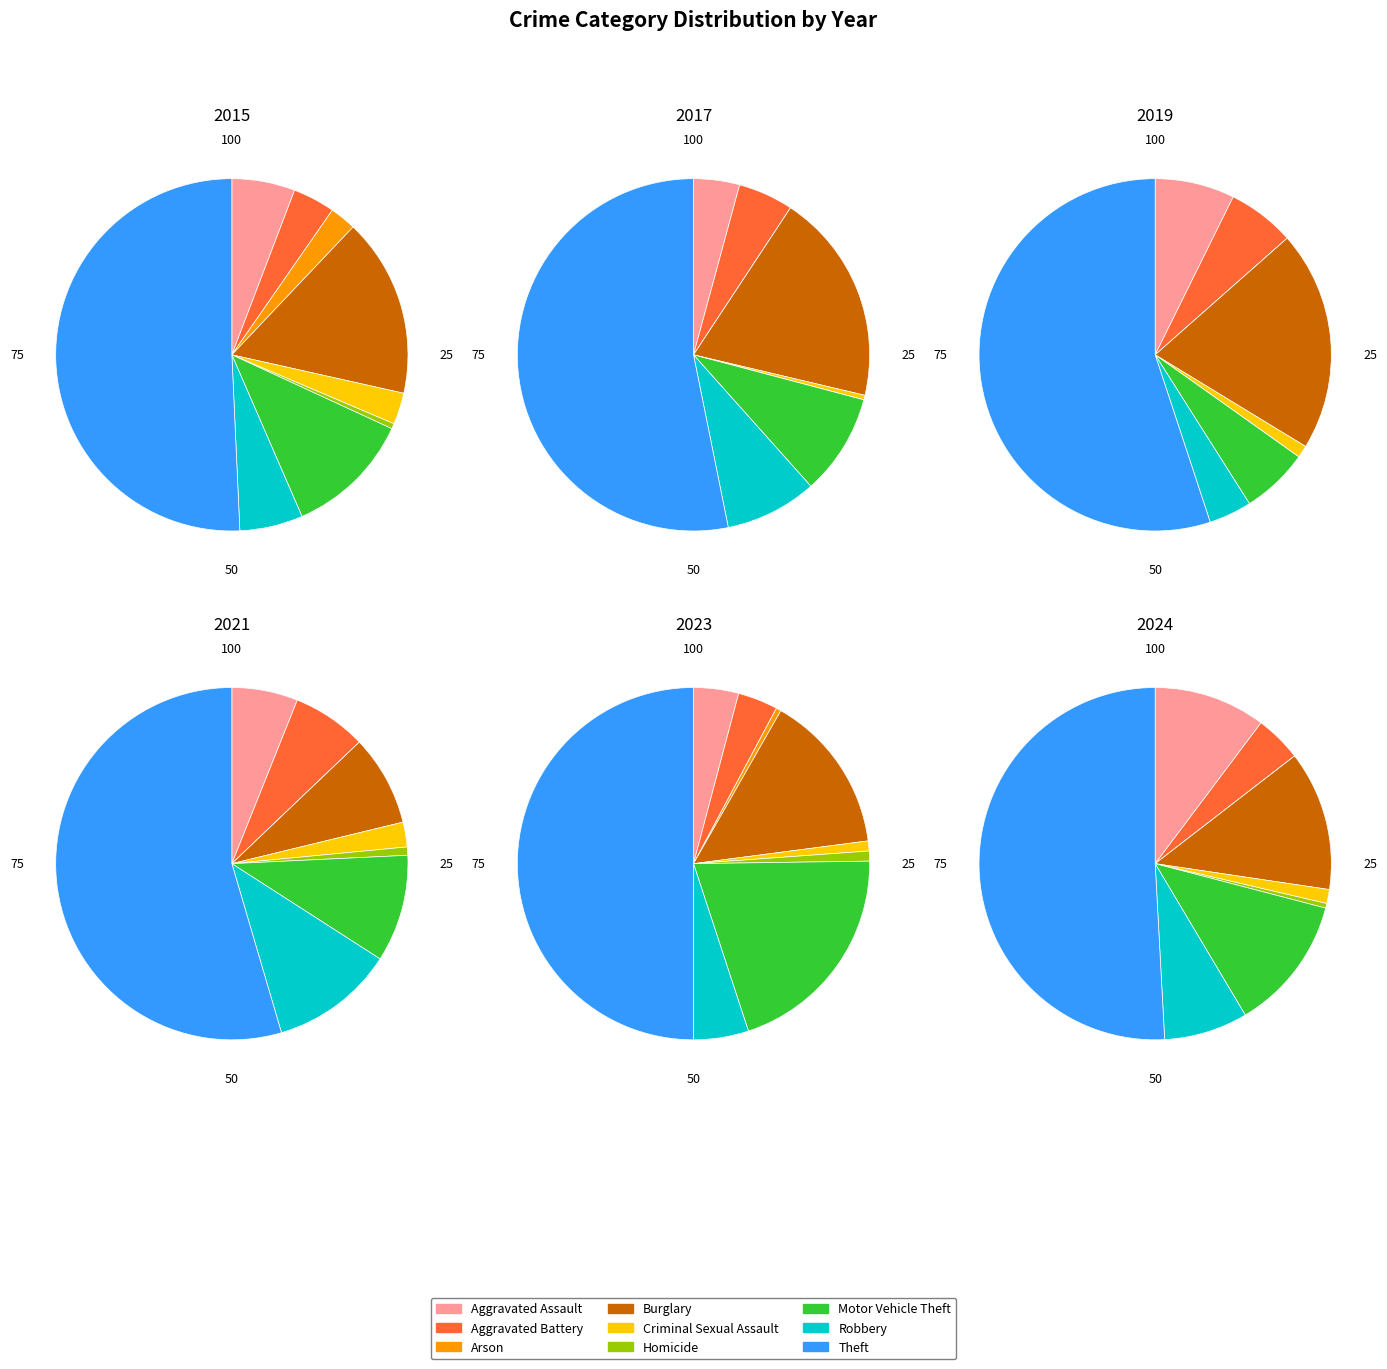

What is the largest slice in the pie chart?

Theft